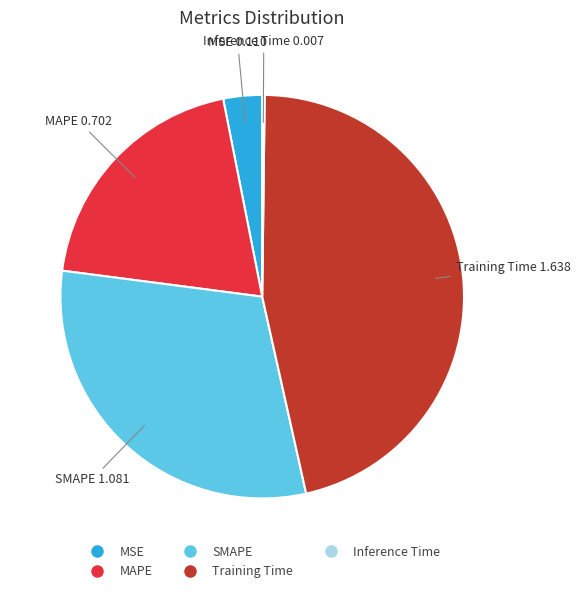

Between SMAPE and Training Time, which is larger?

Training Time